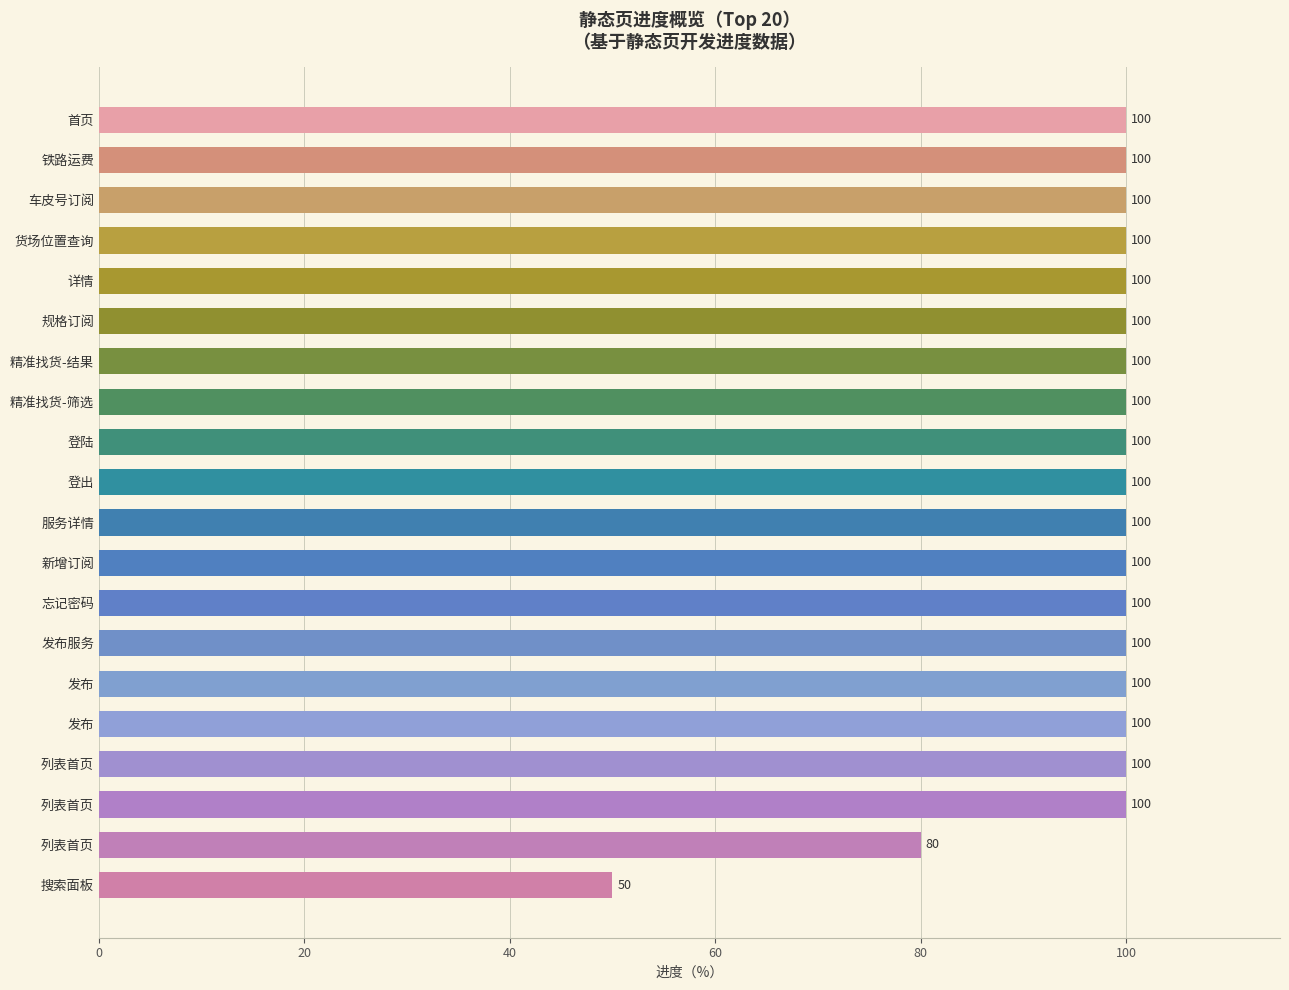

How many bars are there in total?

20